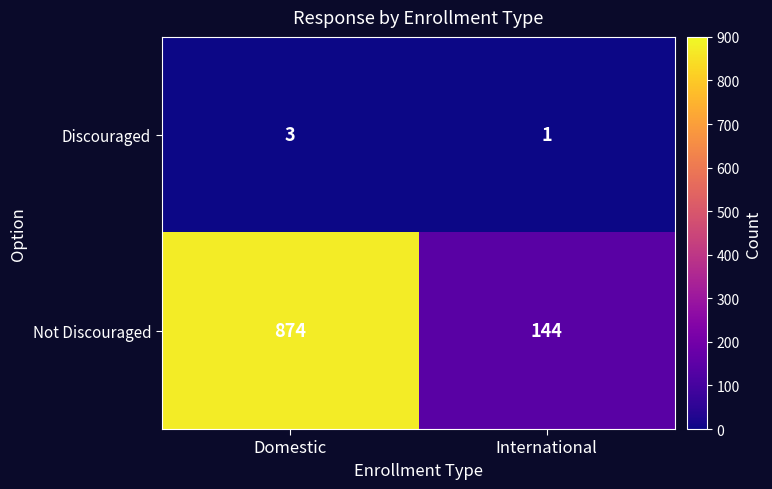

Which series changed the most between Domestic and International?

Not Discouraged